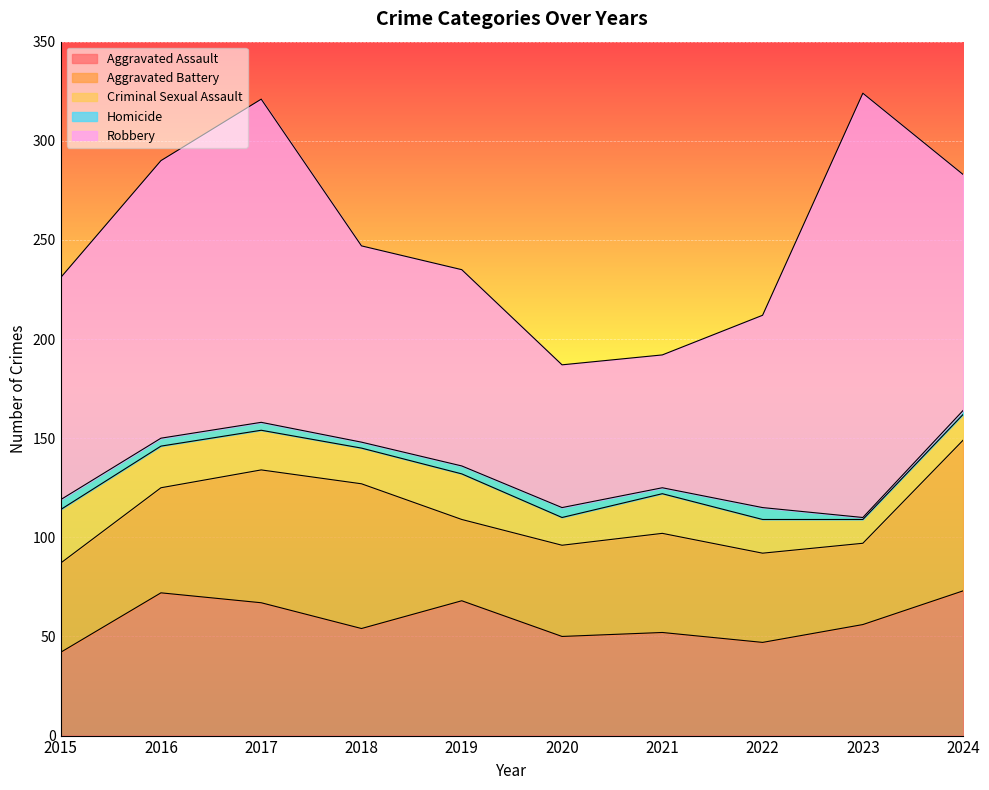

At which category is the sum across all series the highest?

2023